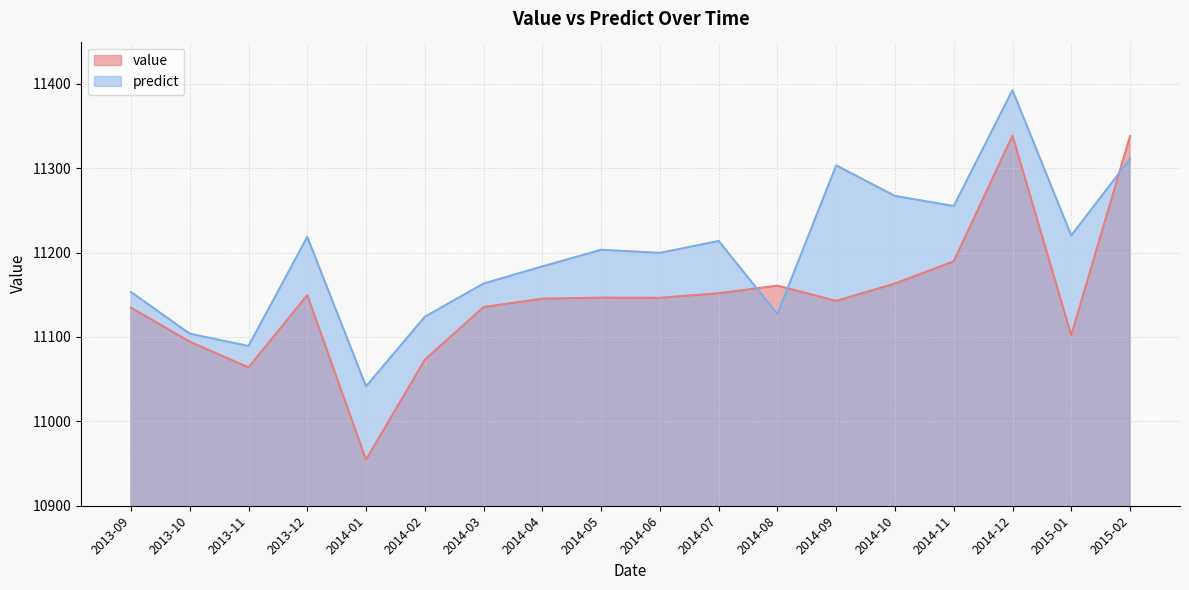

Which series has the largest total across all categories?

predict